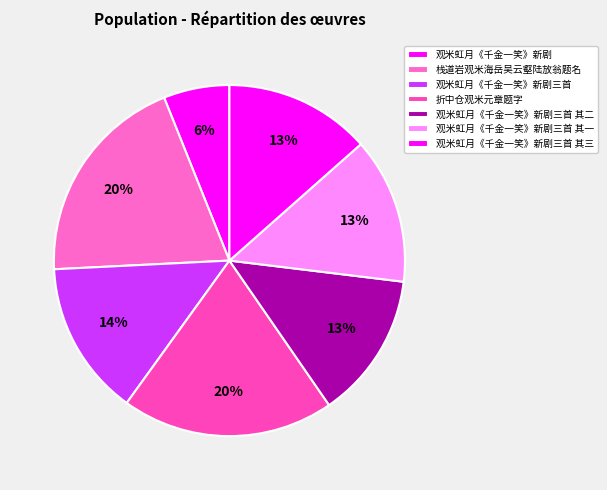

What is the ratio of the value at 栈道岩观米海岳吴云壑陆放翁题名 to the value at 折中仓观米元章题字?

1.0